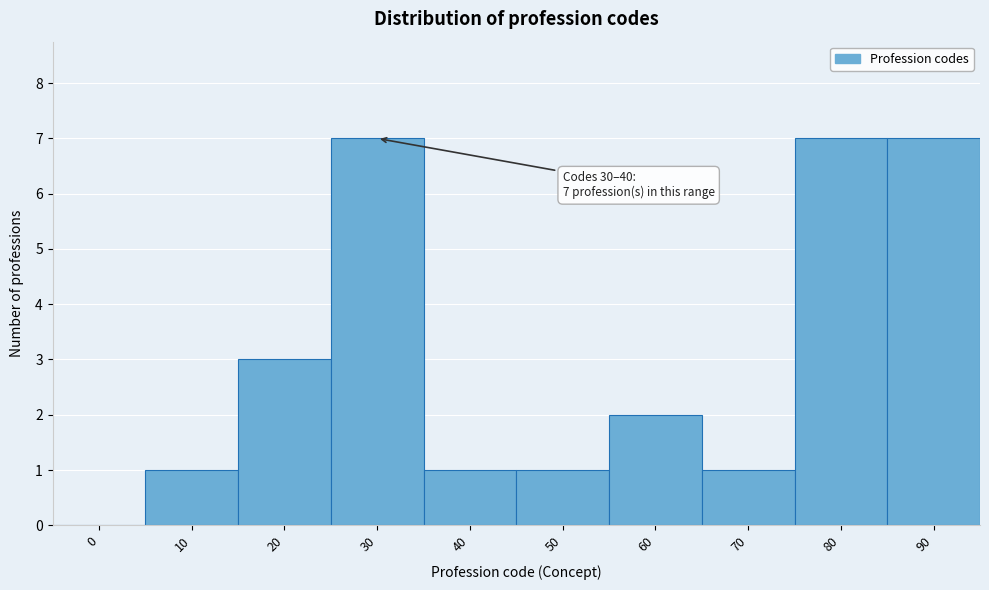

Reading left to right, extract all data points from this chart.

0=0	10=1	20=3	30=7	40=1	50=1	60=2	70=1	80=7	90=7